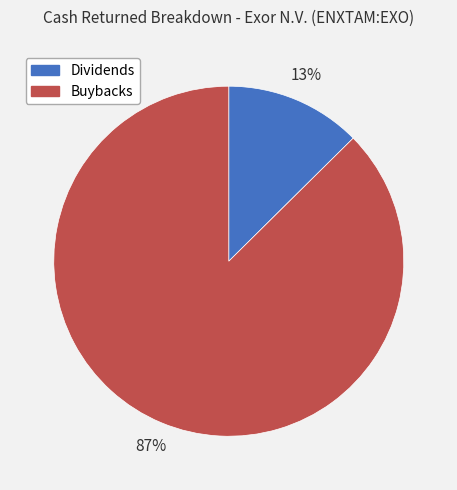

How many slices are in this pie chart?

2